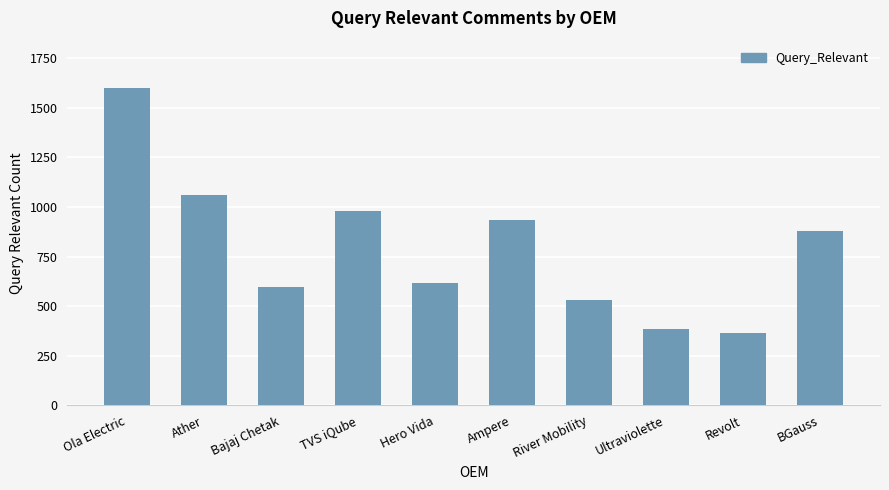

Reading right to left, what are all the values shown in this chart?

877	364	384	530	936	616	982	598	1062	1599